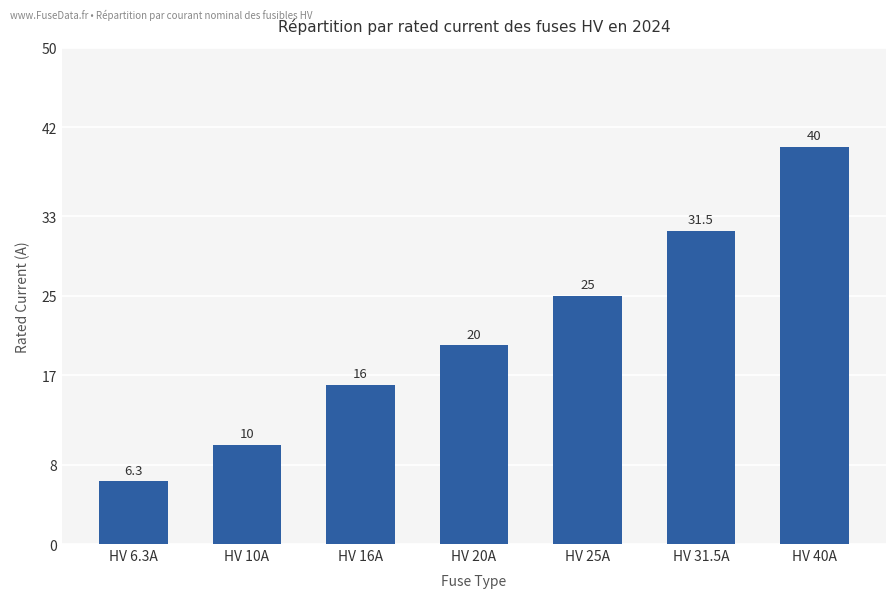

What is the label of the 2nd bar from the right?

HV 31.5A